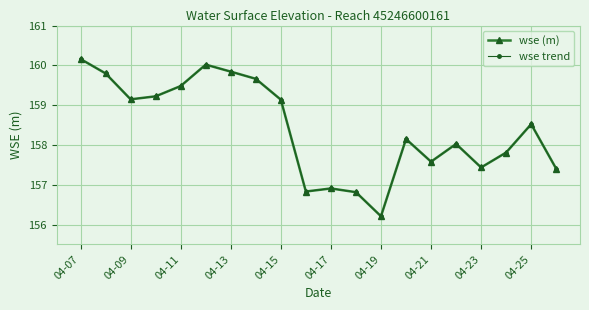

Which category has the highest value in the wse trend series?

04-07